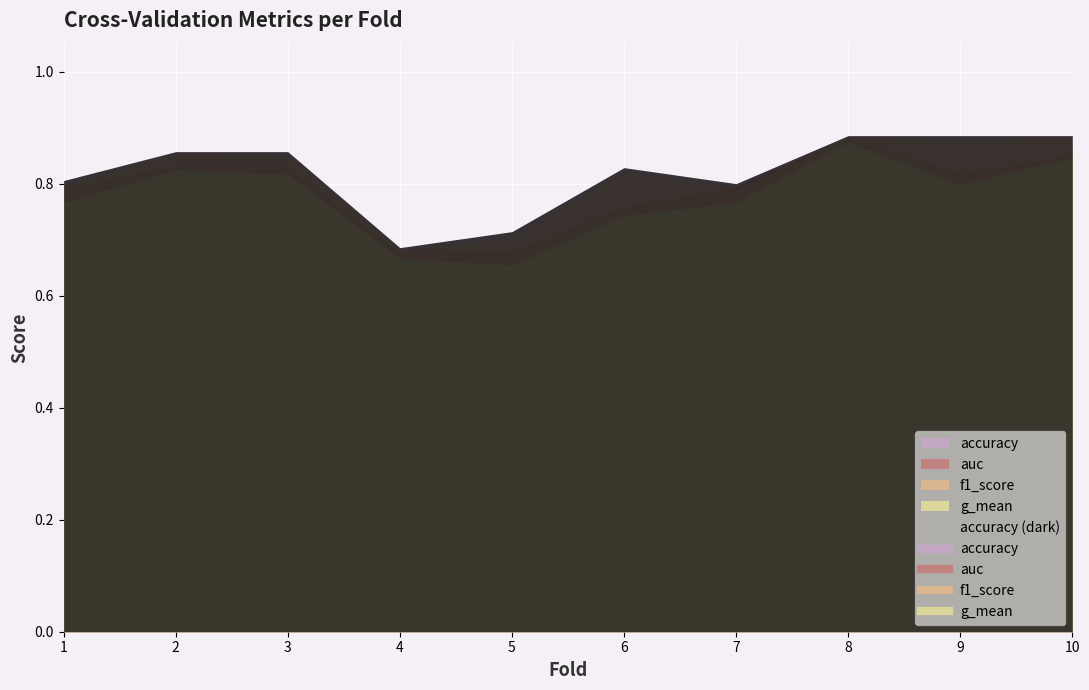

At which category does the chart reach its peak across all series?

8